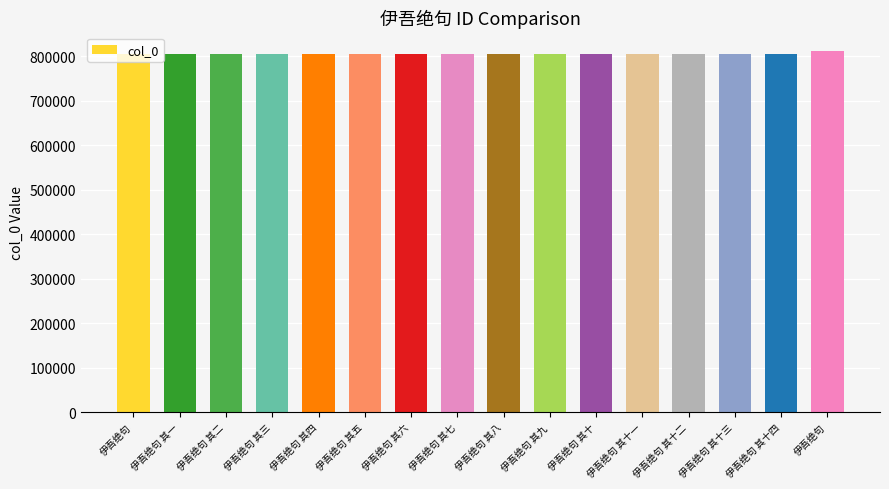

How many bars are there in total?

16